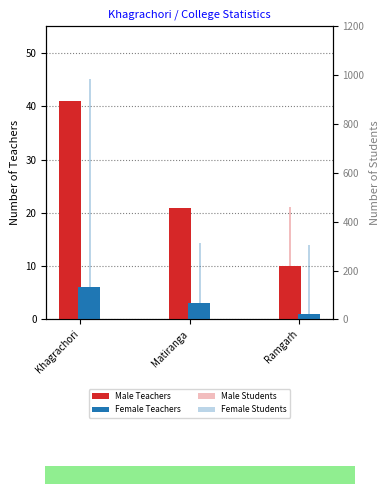

What is the approximate value of Male Students at Matiranga?

433